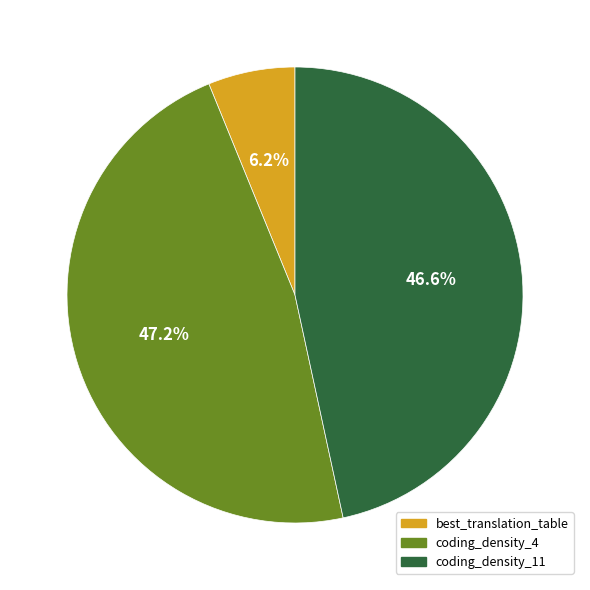

Which has a higher value, best_translation_table or coding_density_11?

coding_density_11